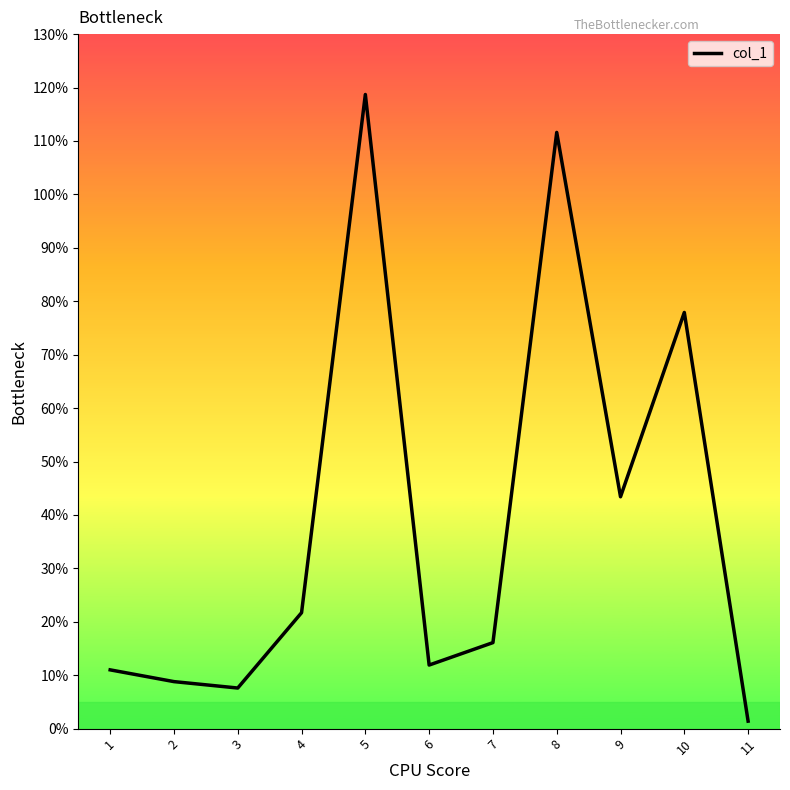

The value at 9 is 24.2. True or false?

False